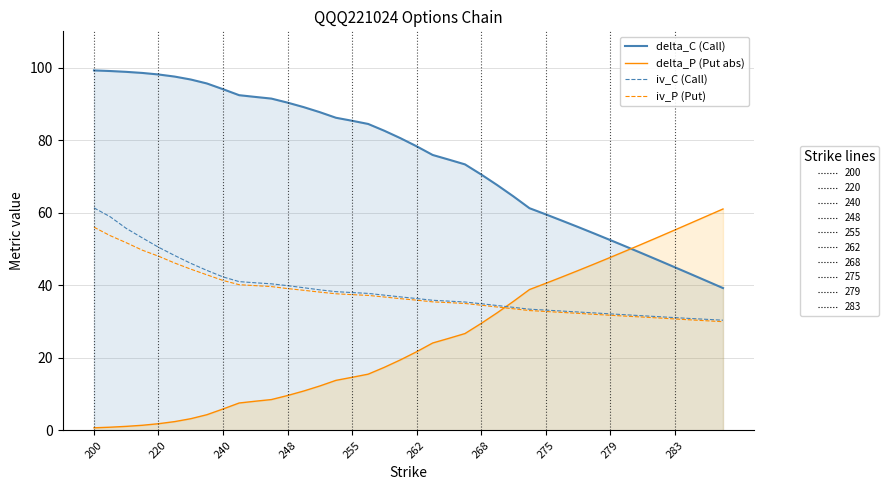

The delta_P (Put abs) series shows 1.6 at 275. True or false?

False